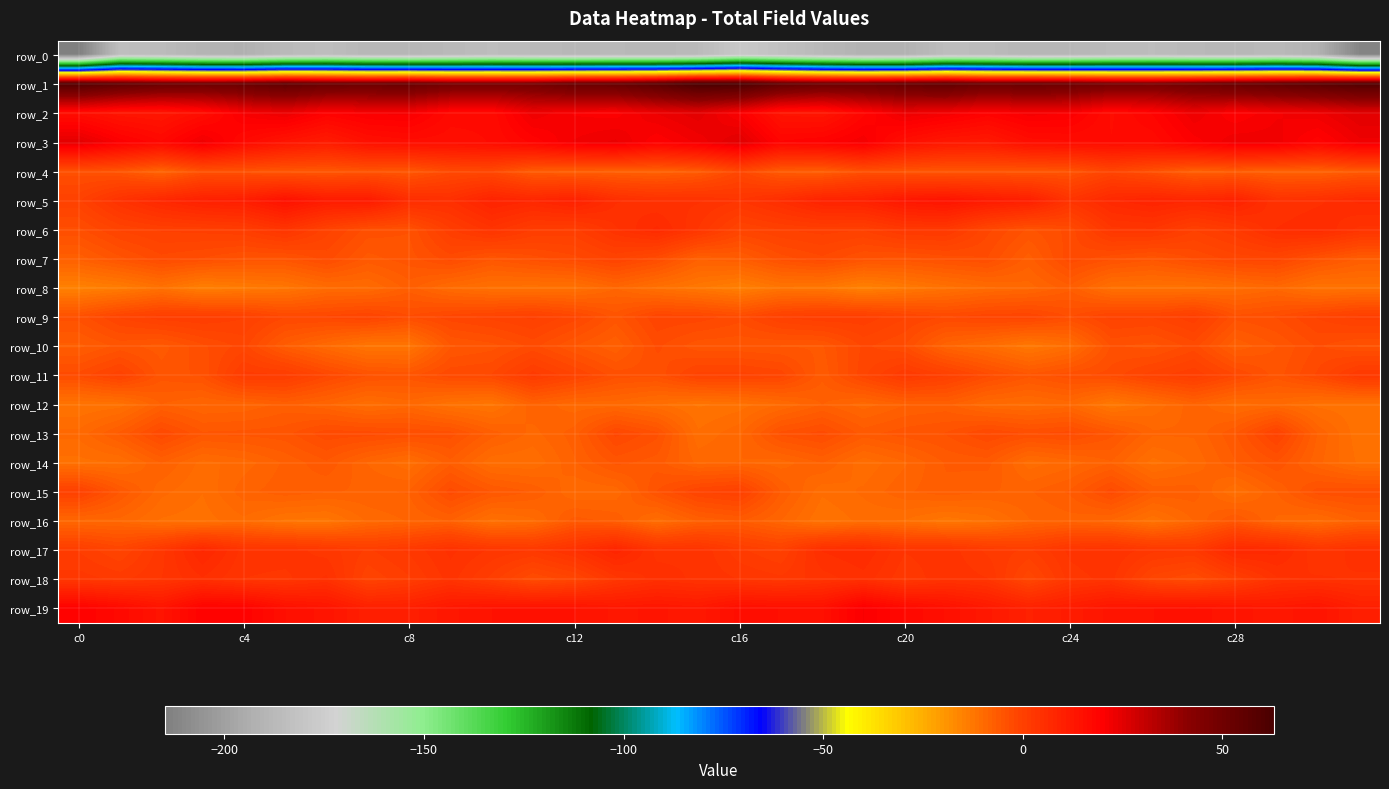

What is the sum of all row_18 values?

68.2